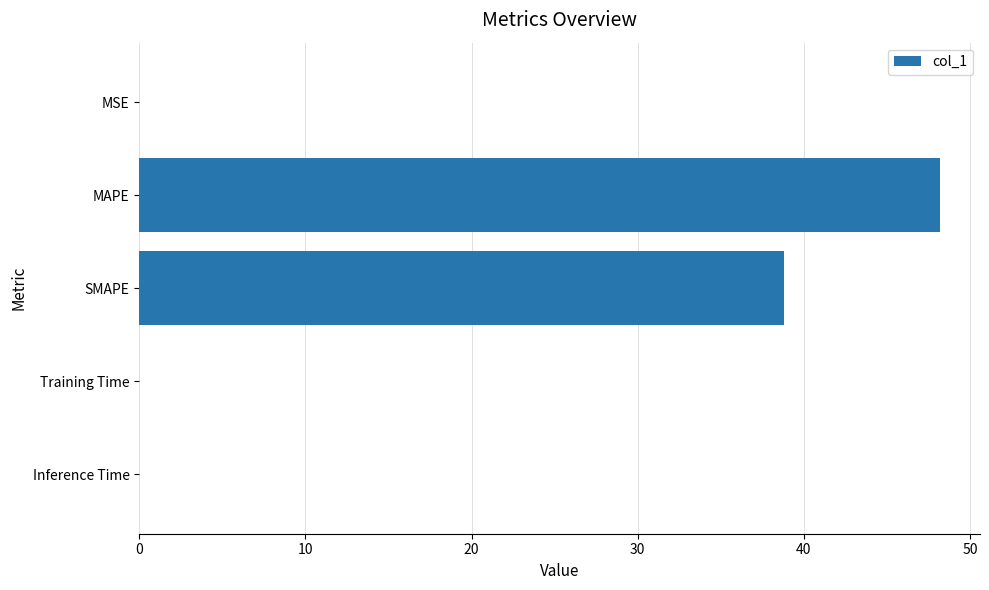

What is the greatest value displayed?

48.2